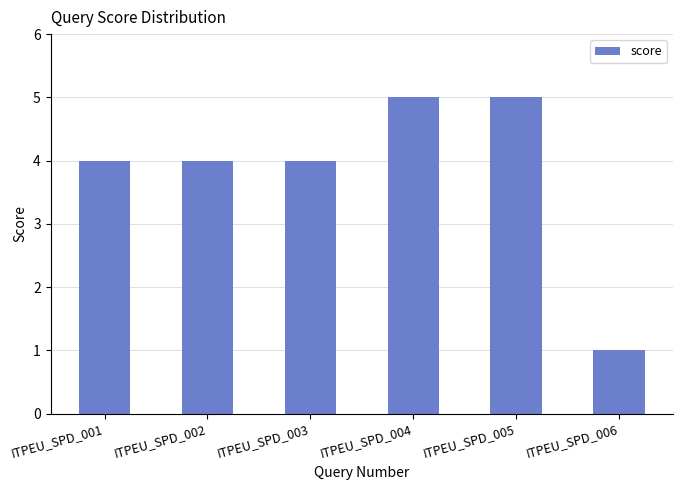

What is the smallest value displayed?

1